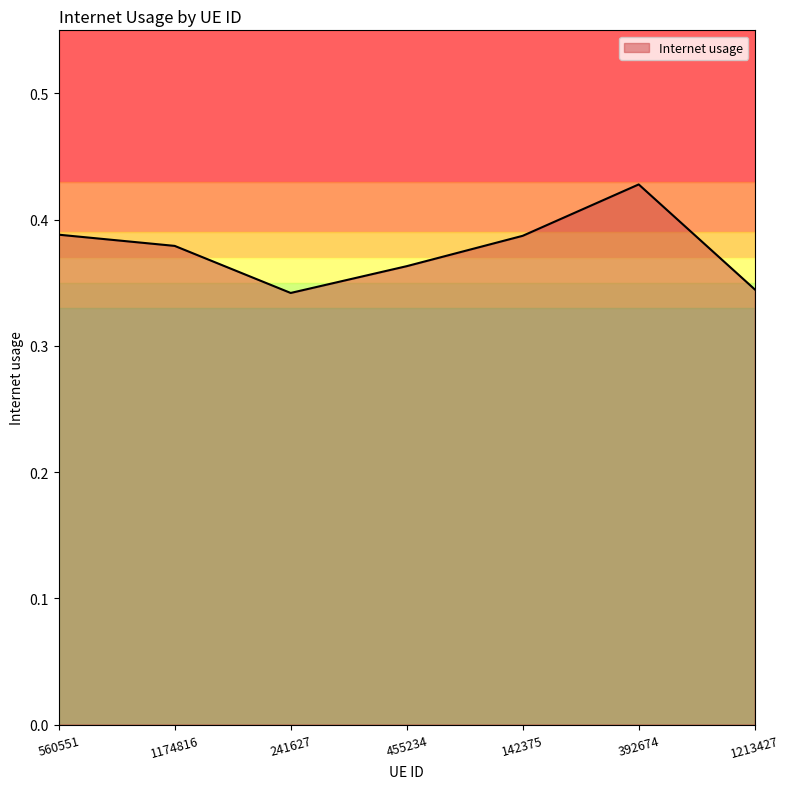

What is the change in value from 241627 to 392674?

+0.1